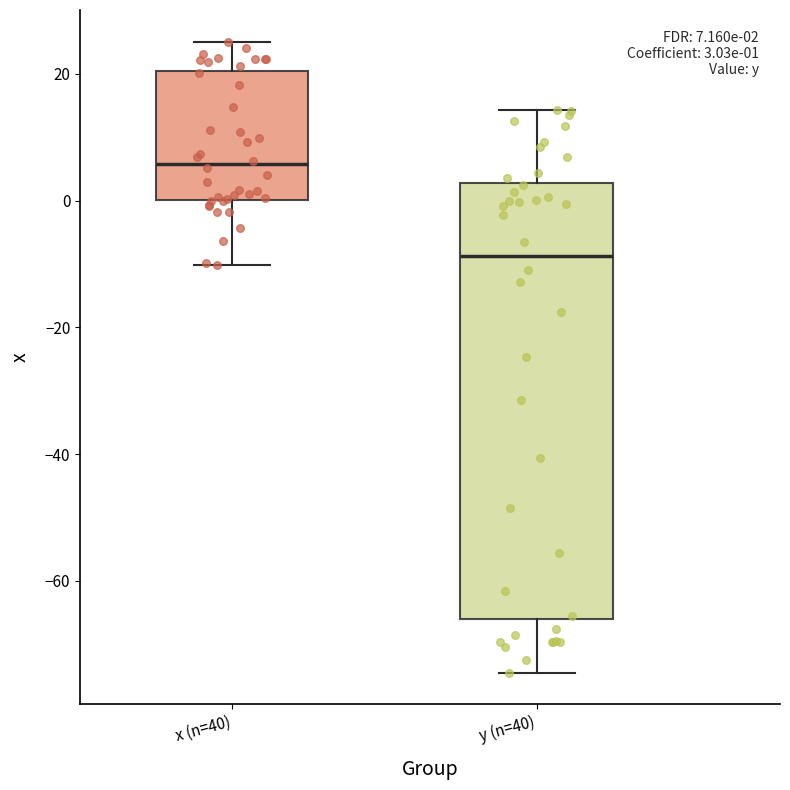

Which box has the lowest median line?

y (n=40)